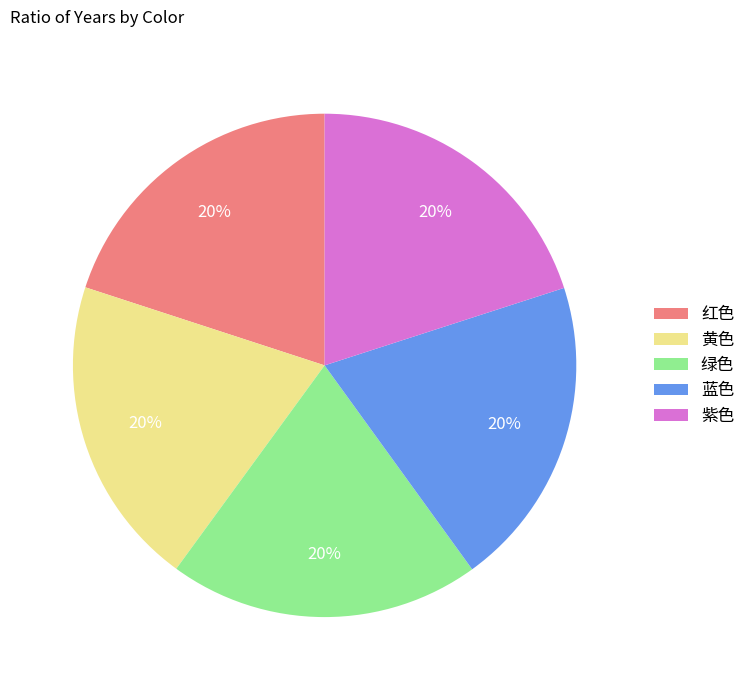

Is it true that 蓝色 is 6% of the pie?

False